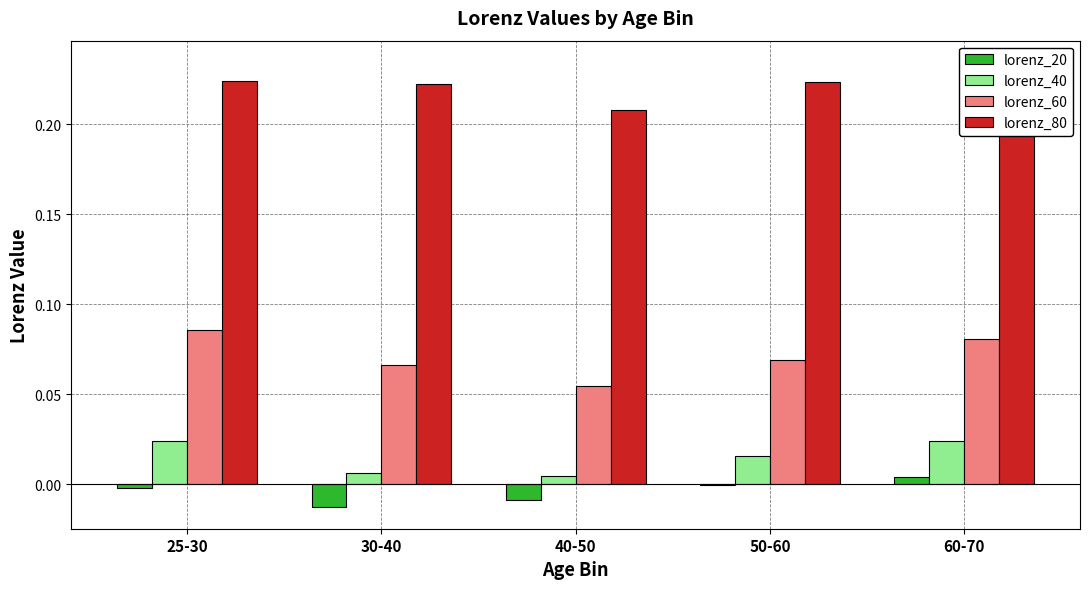

Which has a higher value, 25-30 or 50-60?

50-60